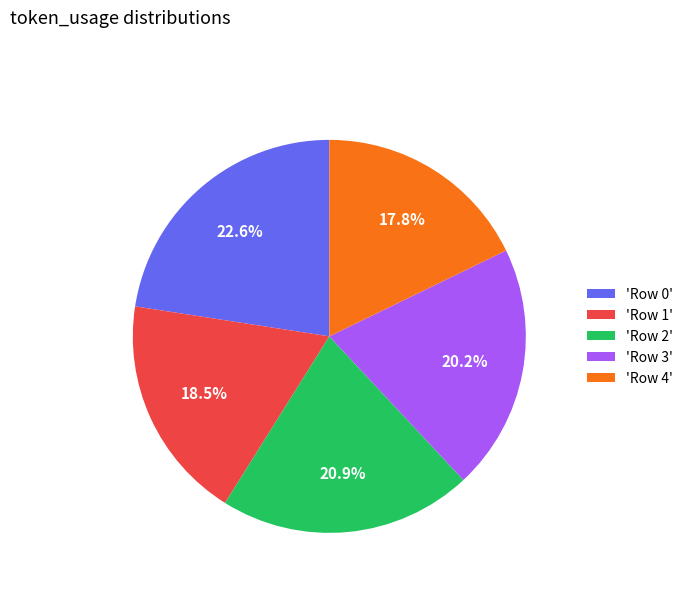

Which category has the biggest portion of the pie?

'Row 0'